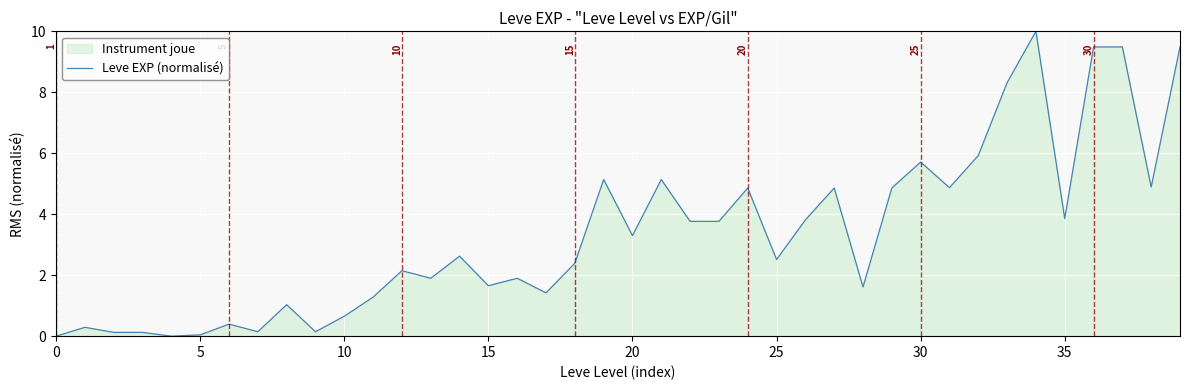

What is the change in value from 14 to 34?

+7.4